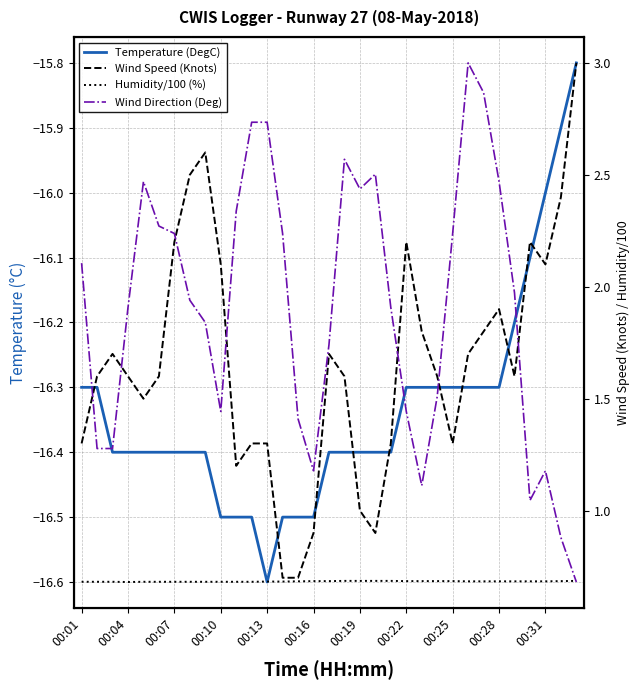

What is the maximum value for Humidity/100 (%)?

0.7